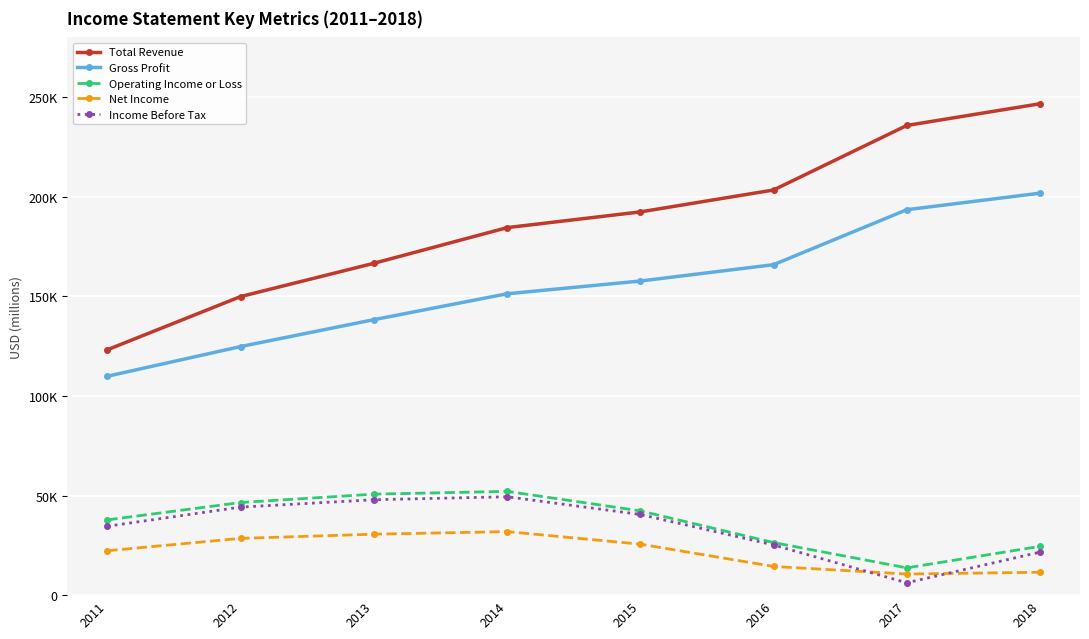

True or false: Income Before Tax has a value of 49400 at 2014.

True